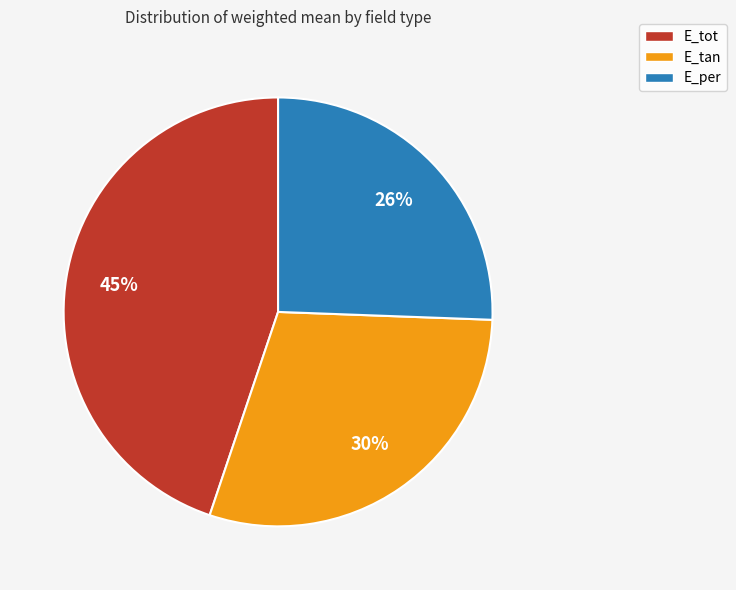

Does E_per represent more than half of the total?

No